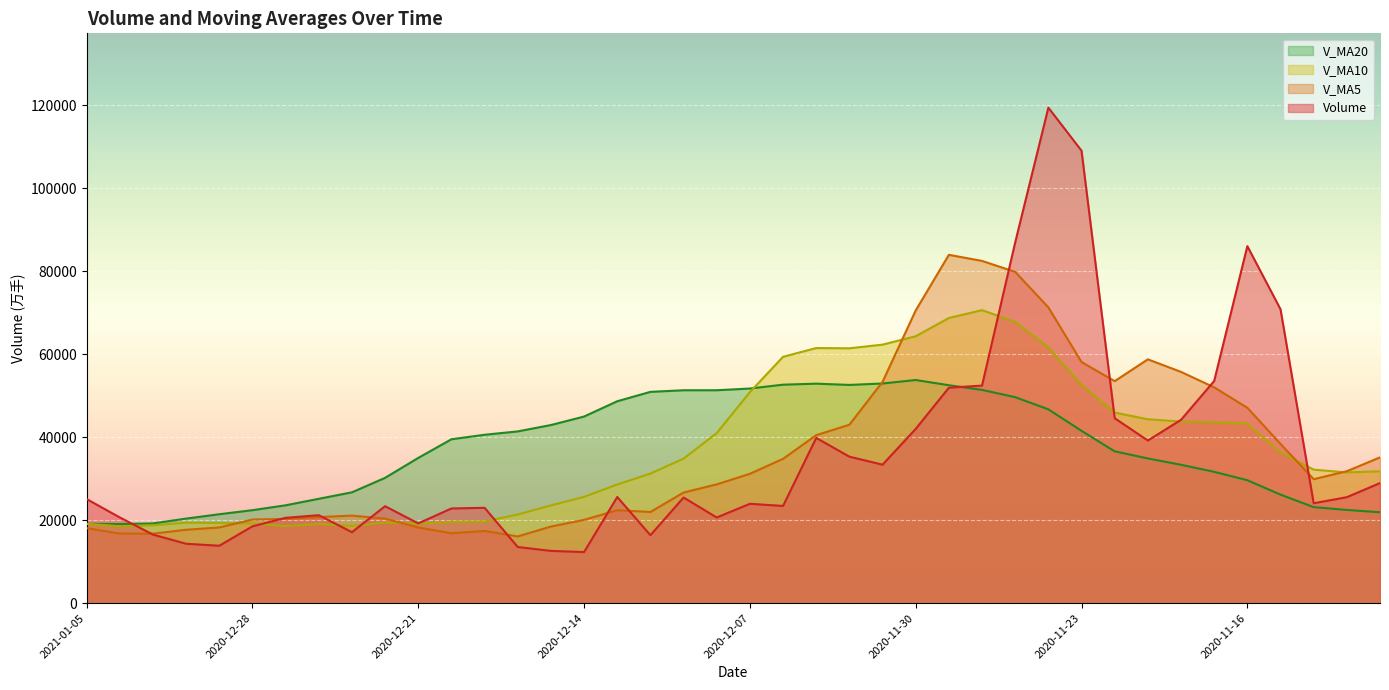

Is the value of v_ma10 at 2020-12-07 greater than the value of volume at 2020-12-11?

Yes